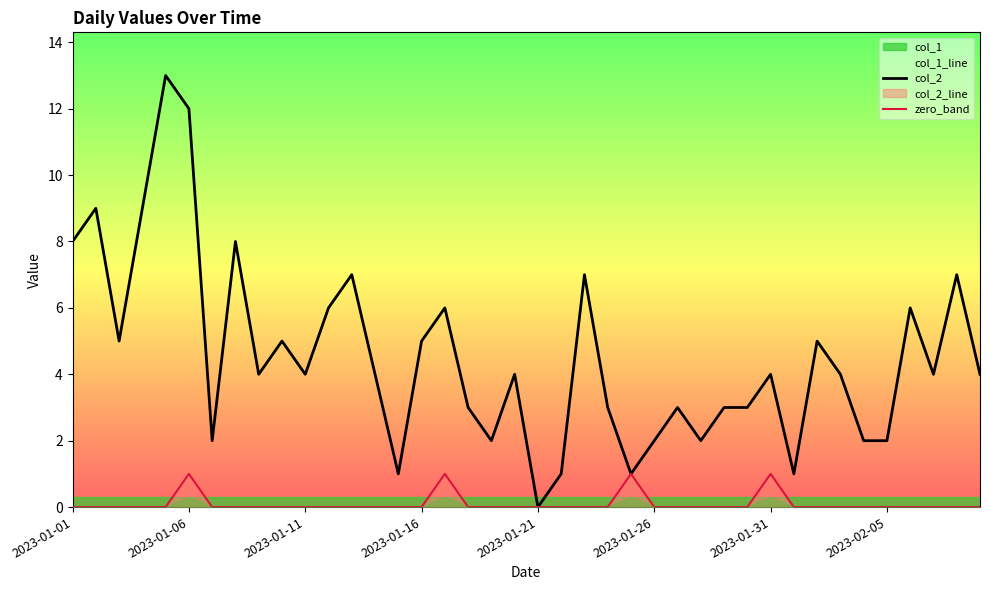

The value of col_2_line at 2023-01-06 is -1. True or false?

False